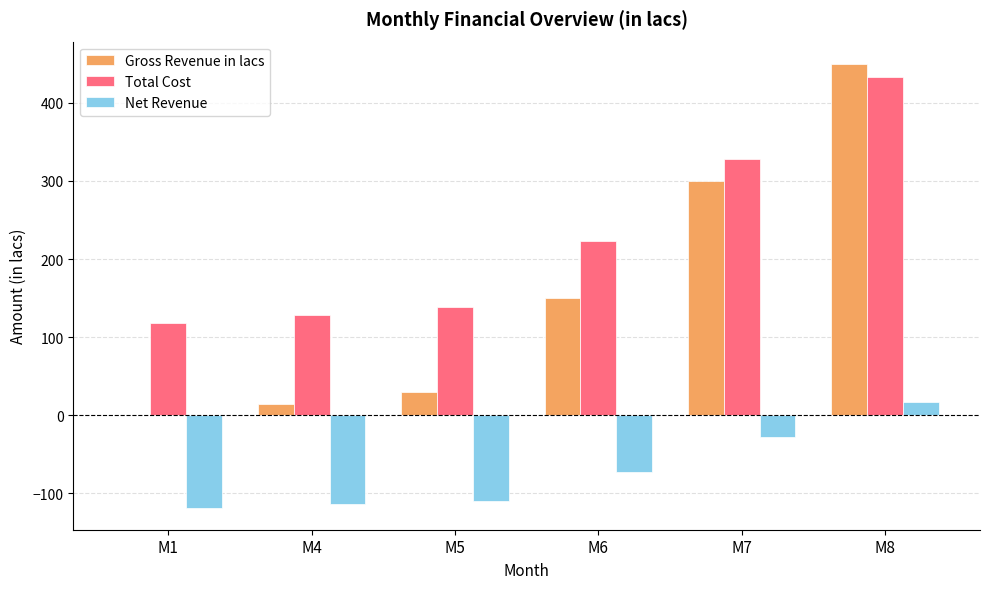

How many values in Gross Revenue in lacs are above zero?

5